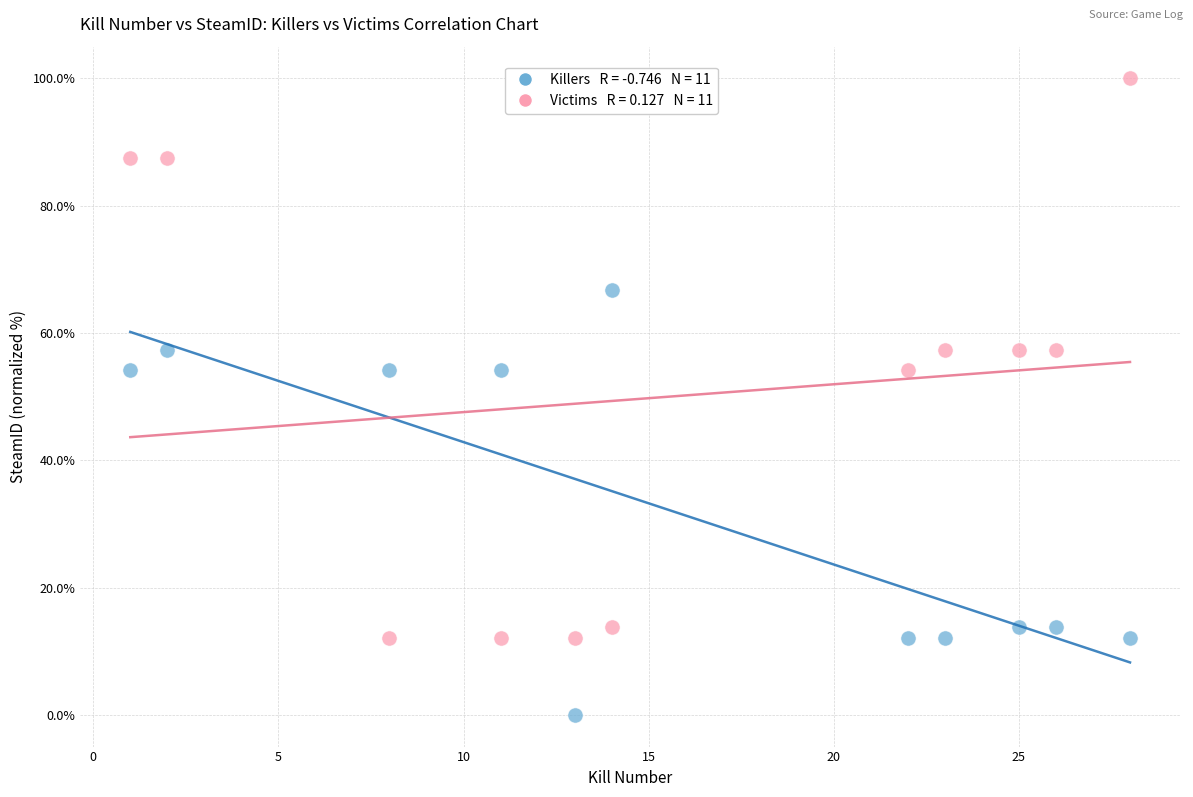

Across all data points, what is the range of X values (max minus min)?

27.0